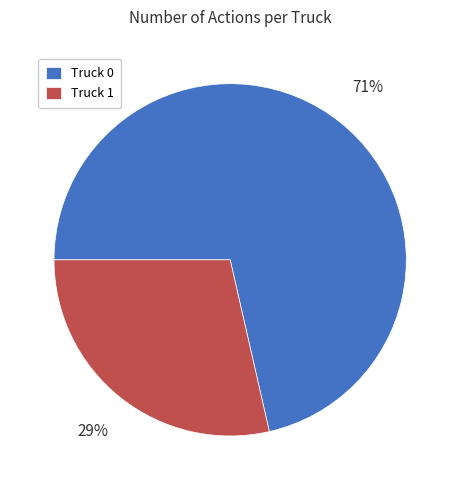

Count the number of slices in the pie.

2